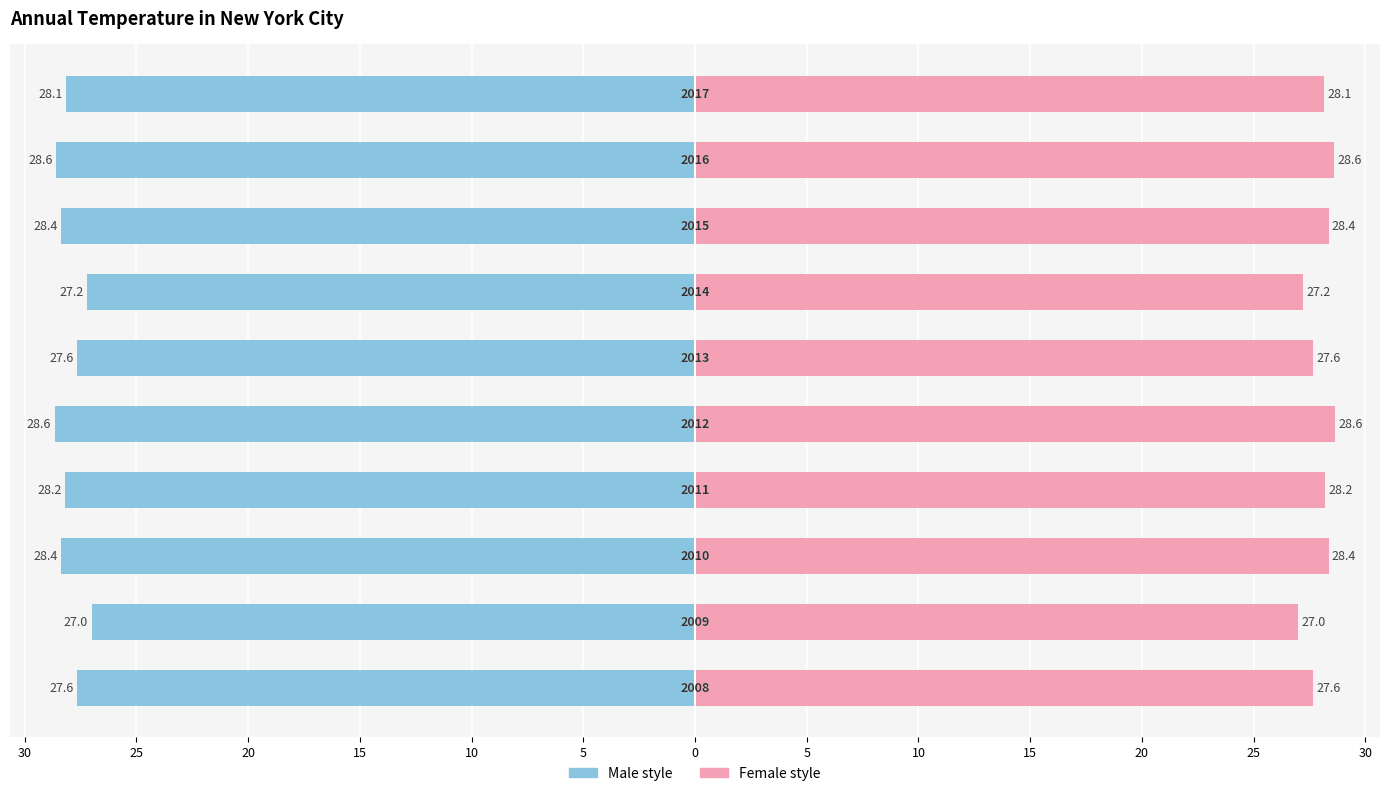

Reading left to right, what are all the values shown in this chart?

Left (Male style): -27.6	-27.0	-28.4	-28.2	-28.6	-27.6	-27.2	-28.4	-28.6	-28.1
Right (Female style): 27.6	27.0	28.4	28.2	28.6	27.6	27.2	28.4	28.6	28.1